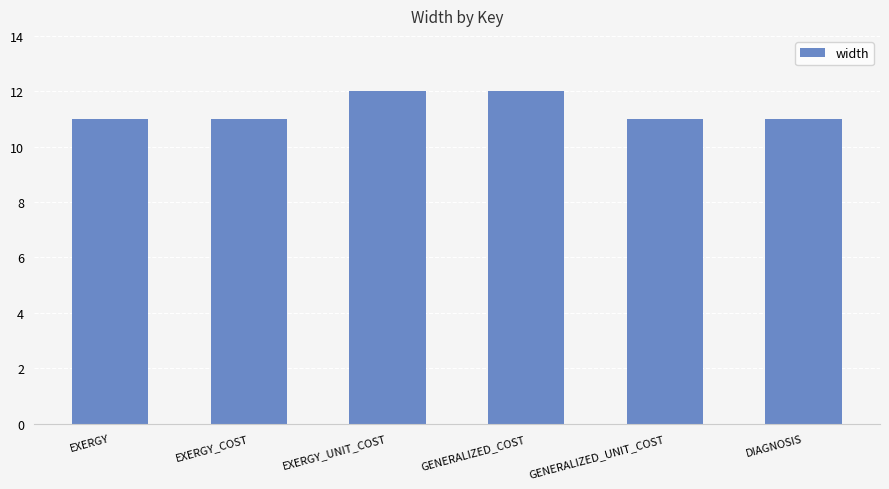

The chart shows a value of 12 at GENERALIZED_COST. True or false?

True